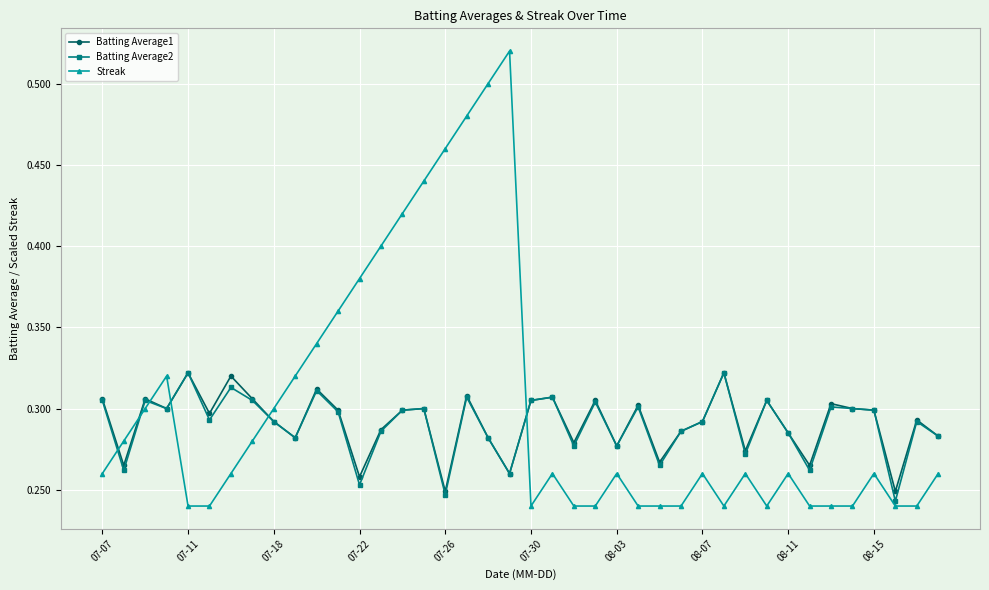

Which series has the largest range (max minus min)?

Streak